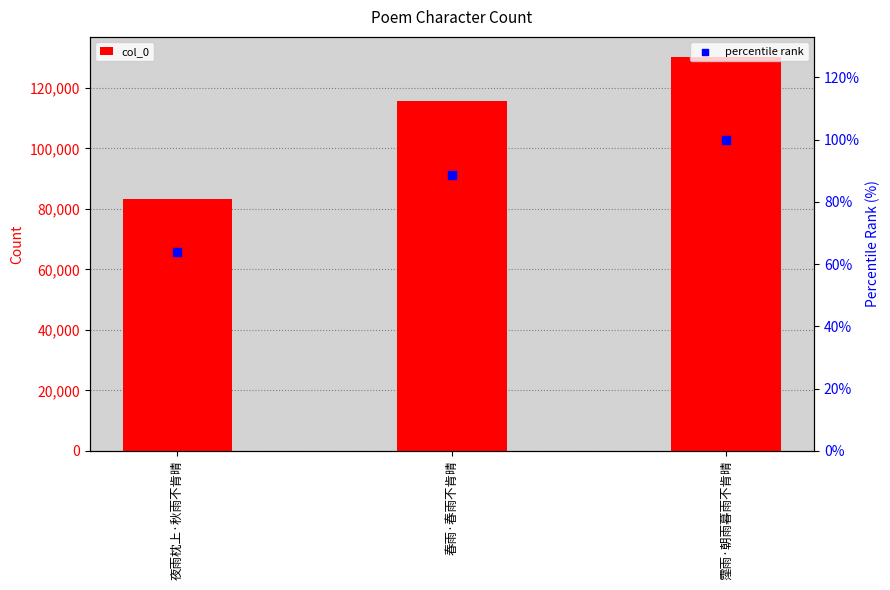

Which series contains the highest Y value?

col_0